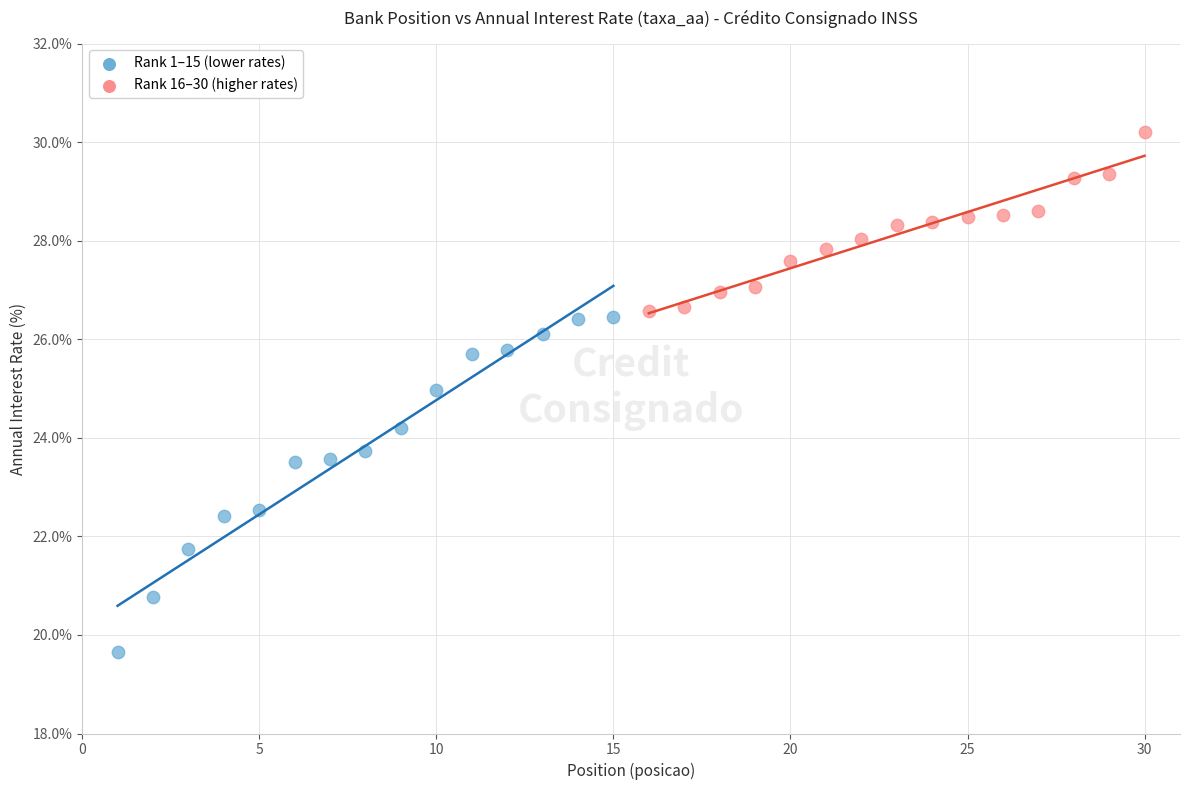

Which series contains the highest Y value?

Rank 16–30 (higher rates)